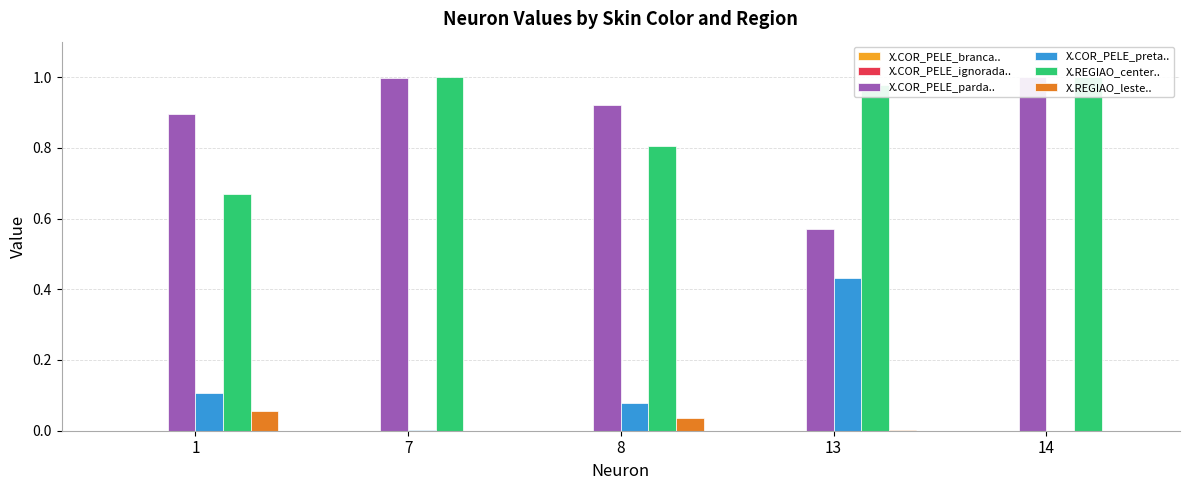

What is the difference between the X.COR_PELE_preta.. values at 7 and 1?

0.1